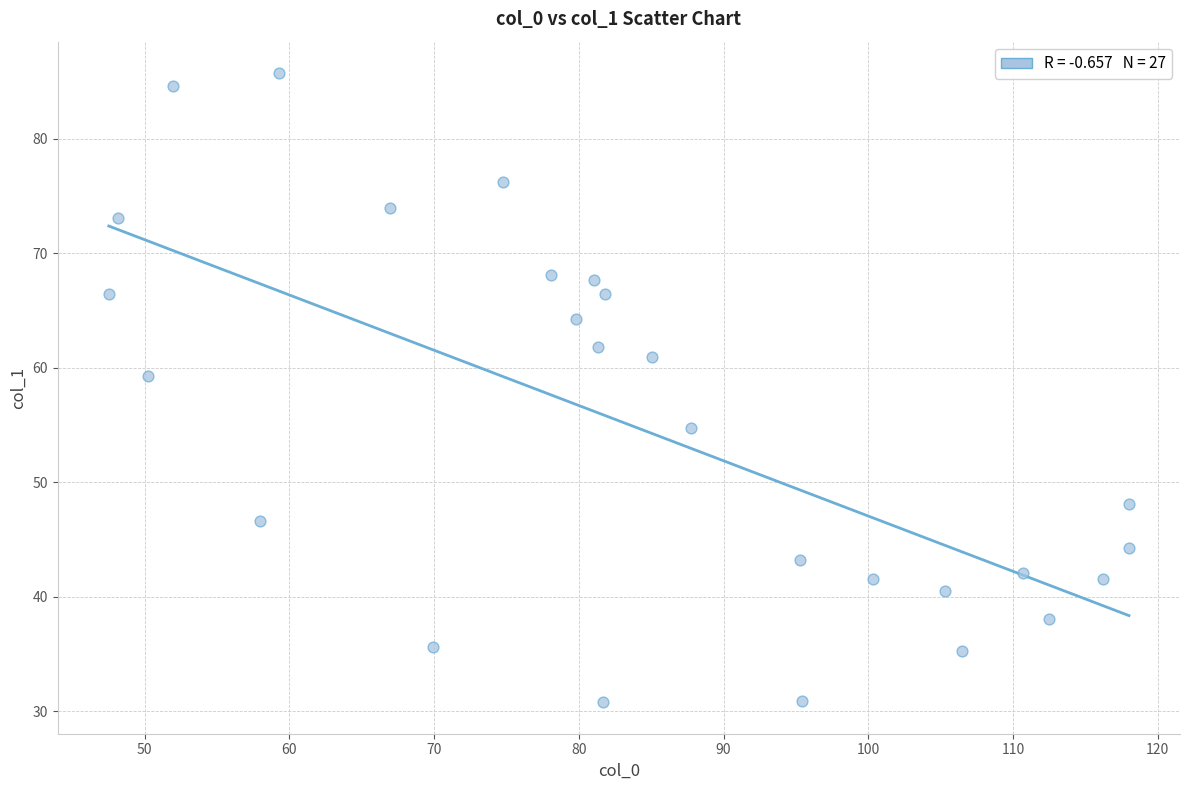

What Y value in the scatter plot is closest to 58?

59.3